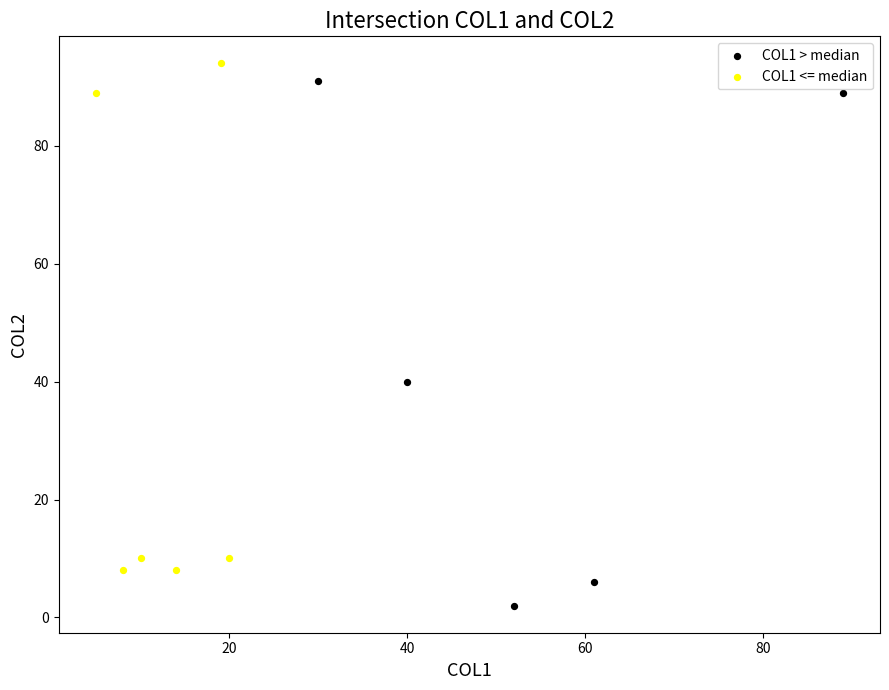

Which series has the largest Y range (max minus min)?

COL1 > median